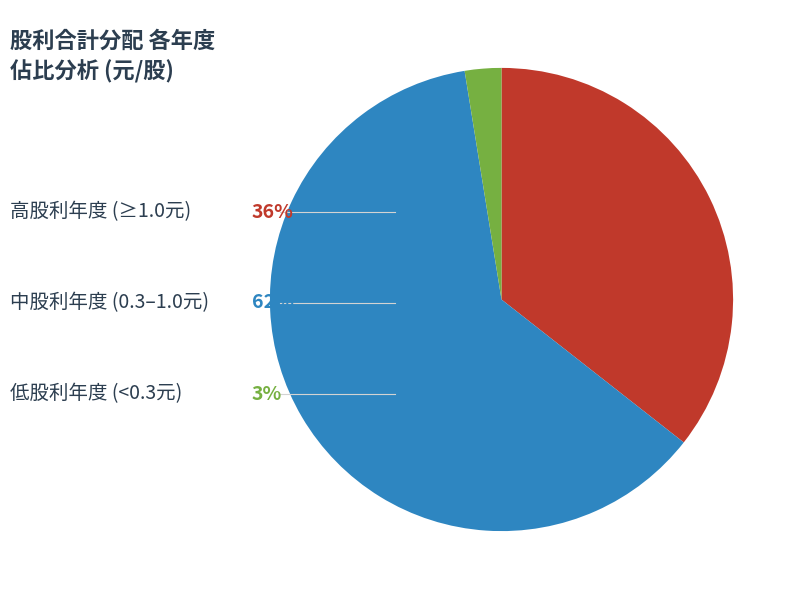

Is there any slice that represents more than half of the pie?

Yes